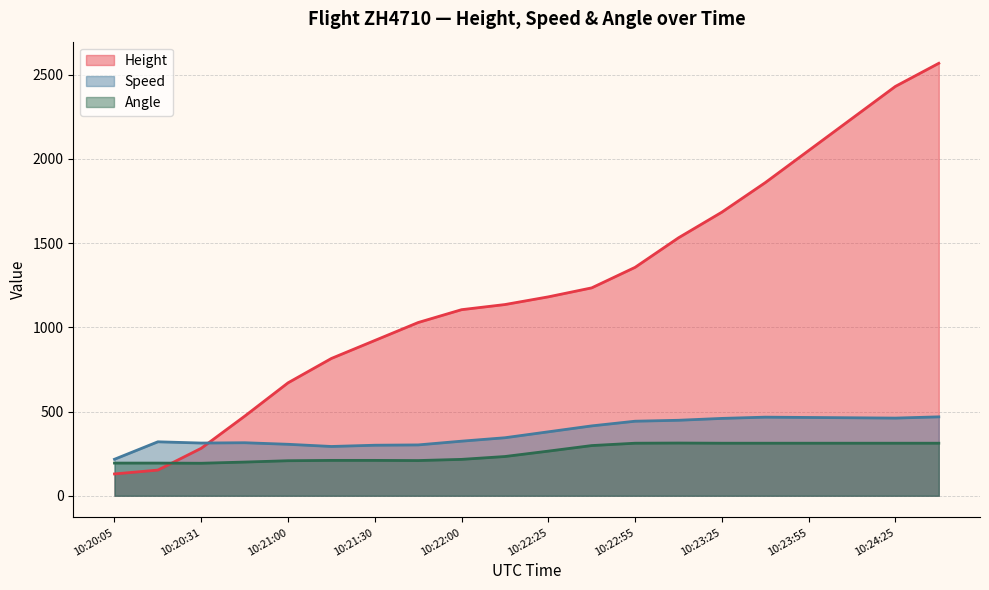

Which series has the largest total across all categories?

Height